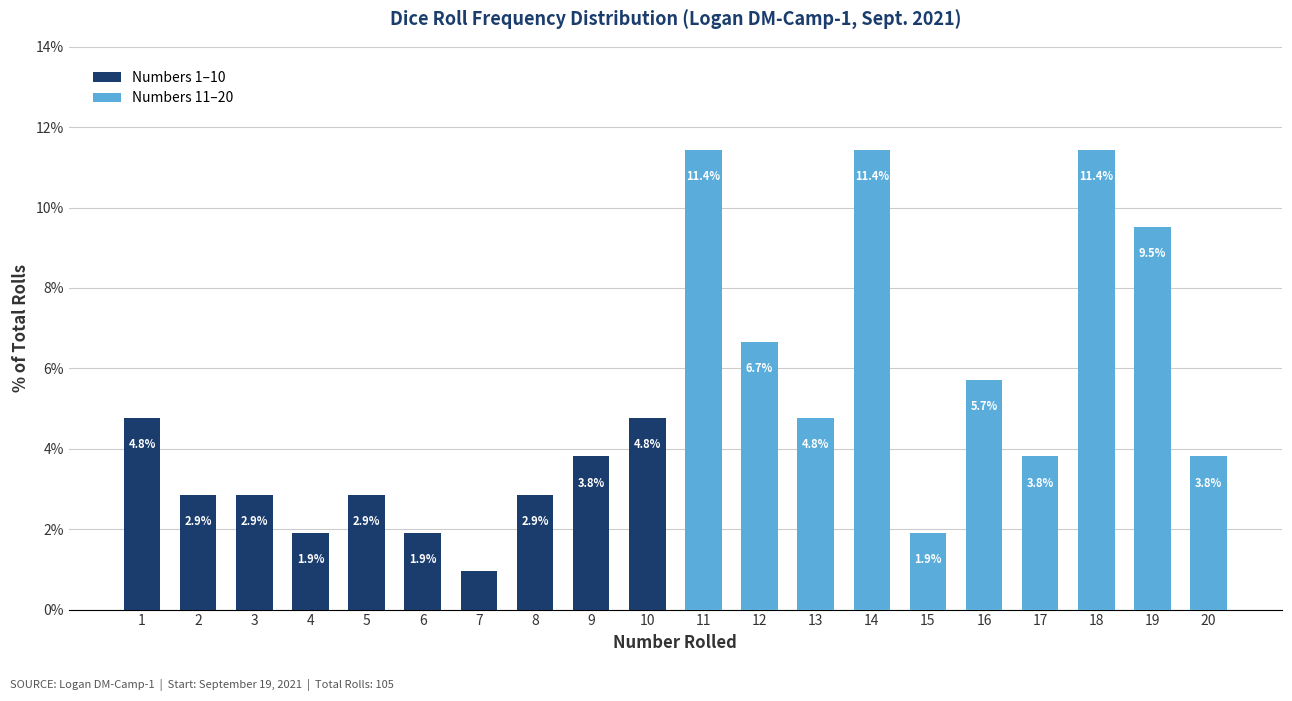

What is the approximate value at 3?

2.9